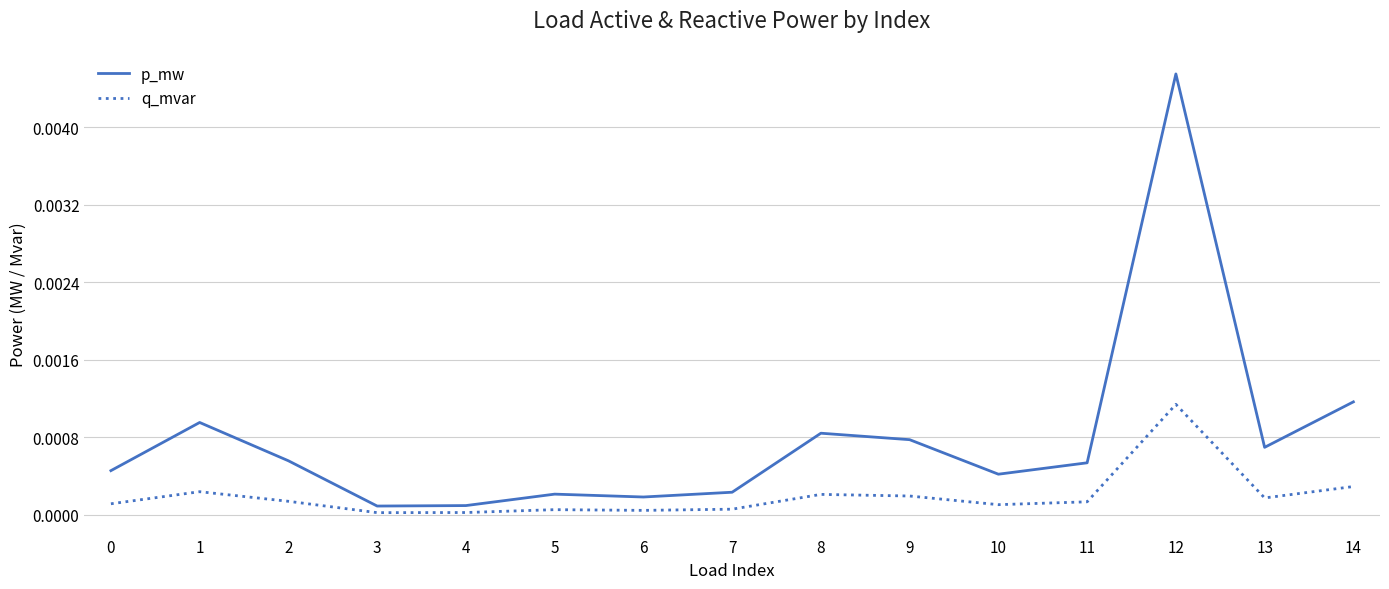

Count the number of categories in the chart.

15